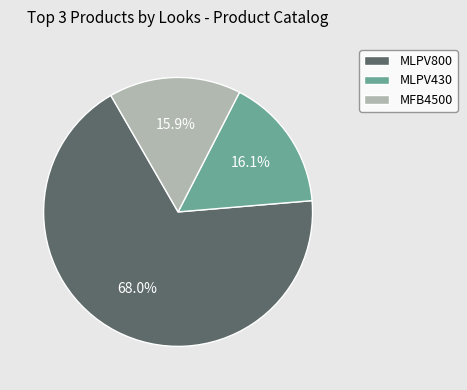

How many slices are in this pie chart?

3